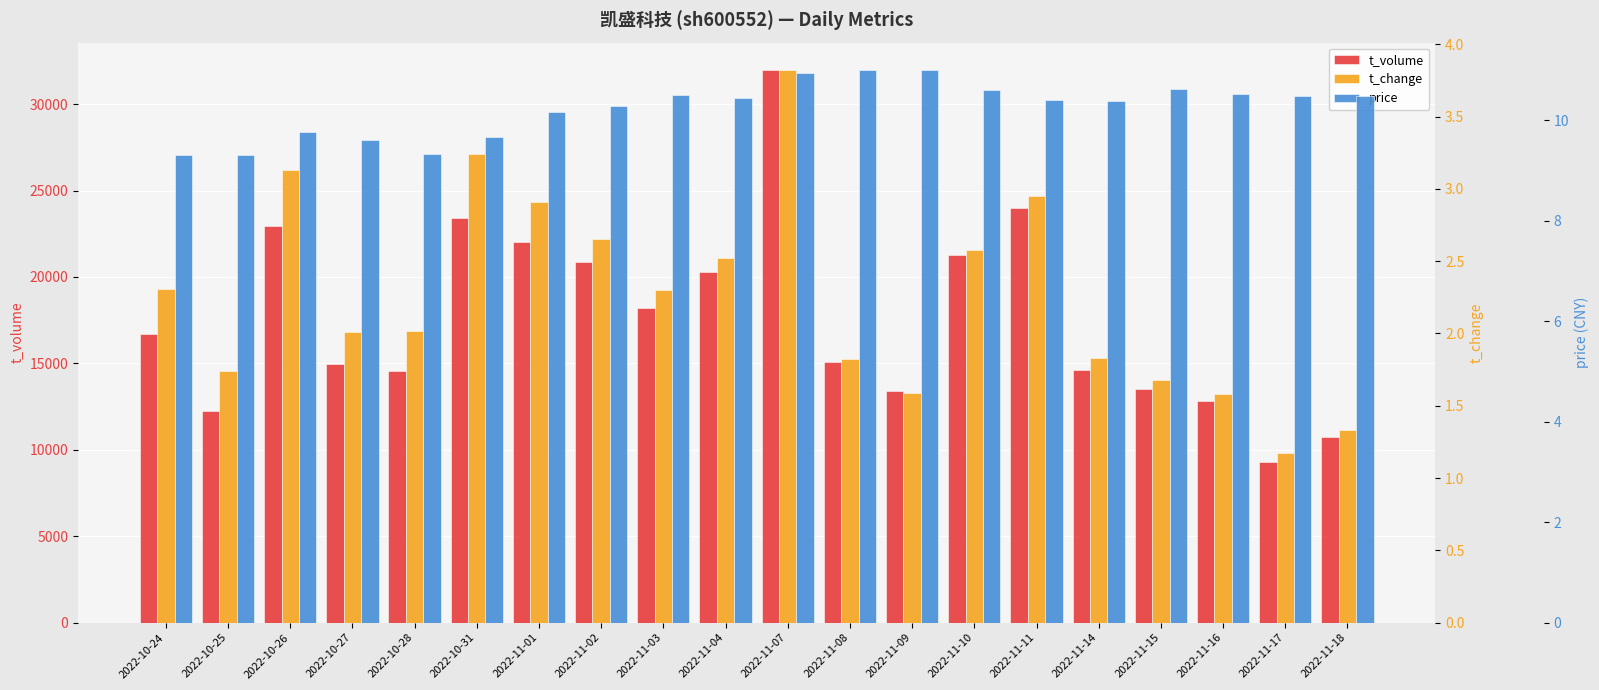

True or false: t_change has a value of 2.9 at 2022-11-01.

True